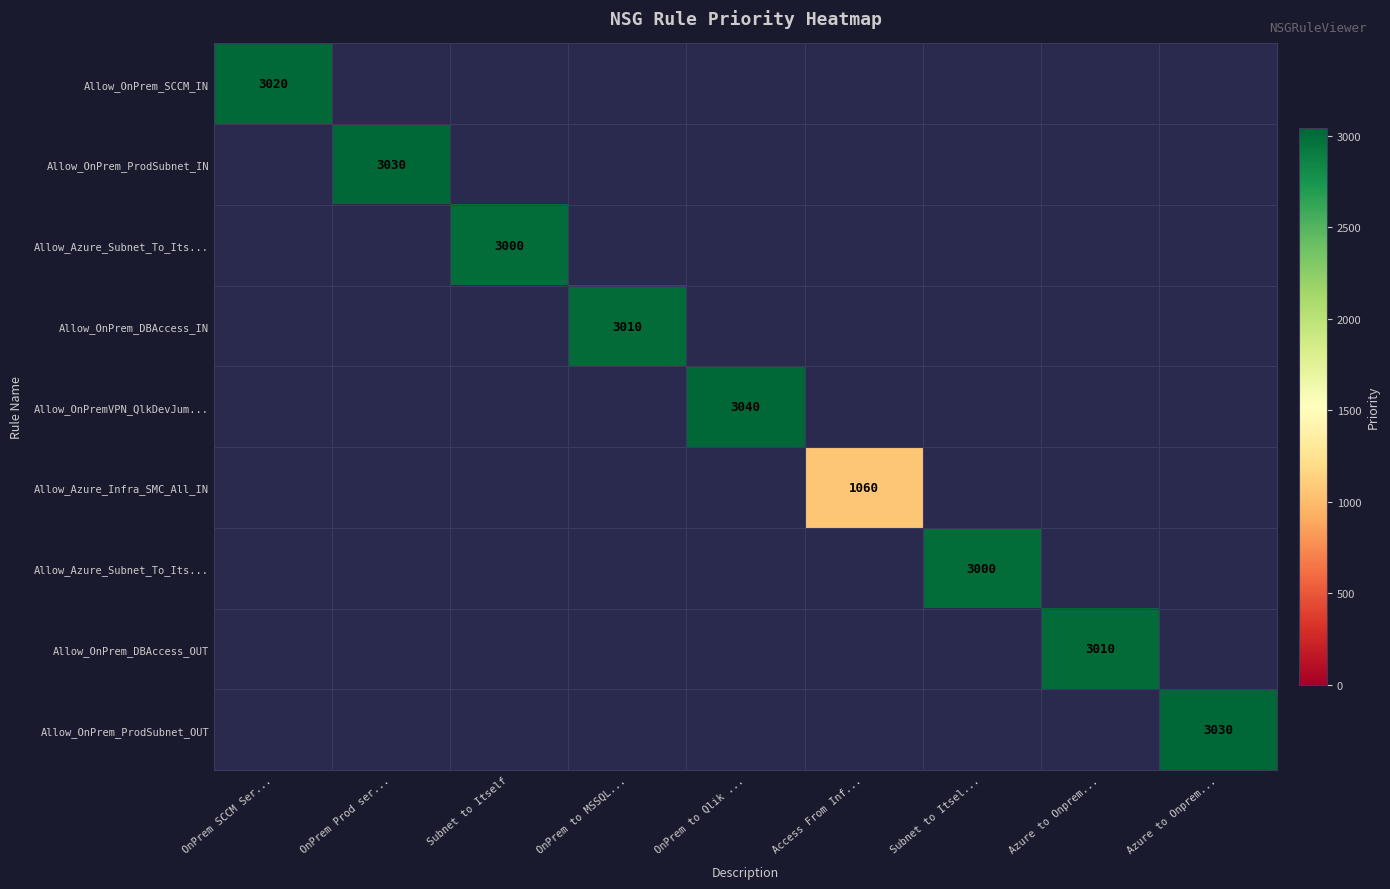

What is the minimum value shown in the chart?

1060.0